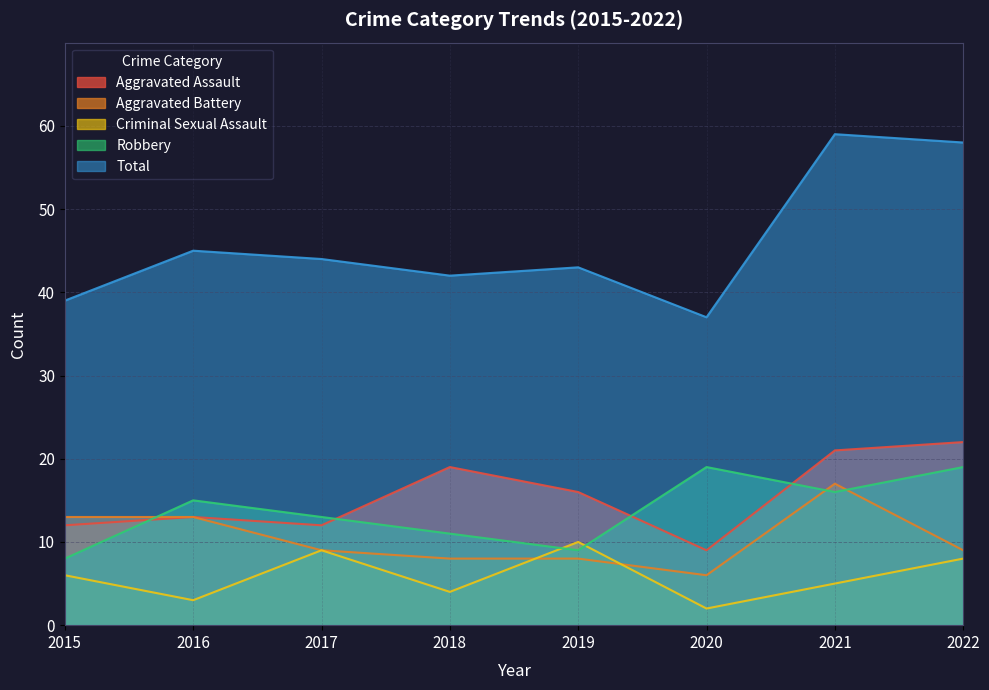

Read the Total value at 2015.

39